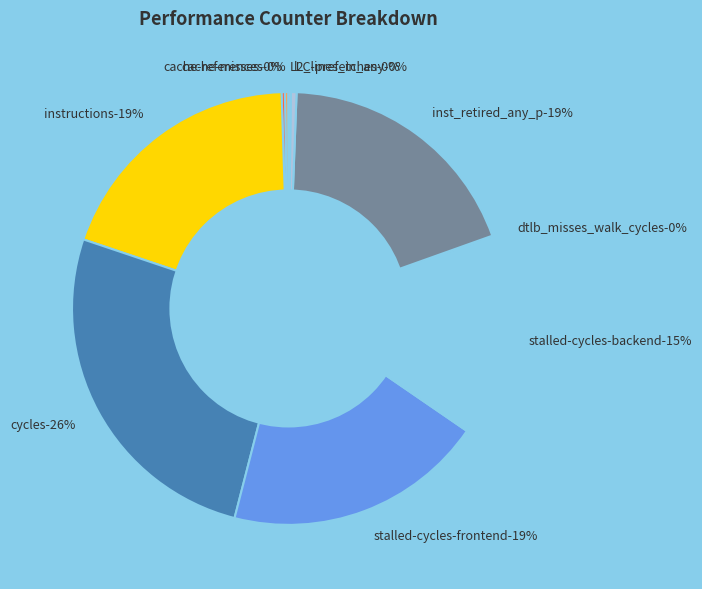

The cycles slice represents 37% of the pie. True or false?

False